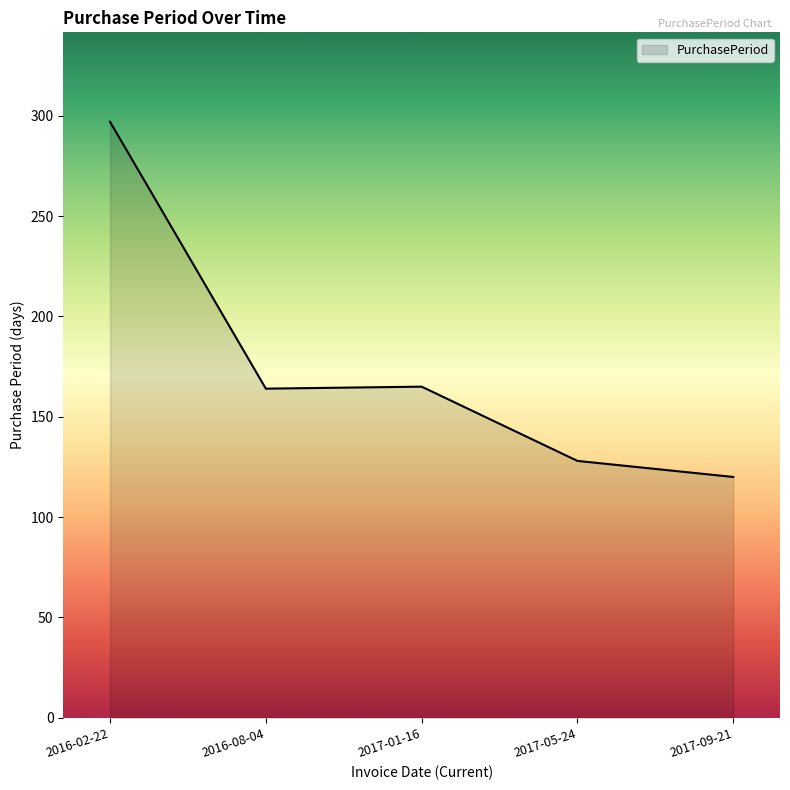

What is the sum of all values?

874